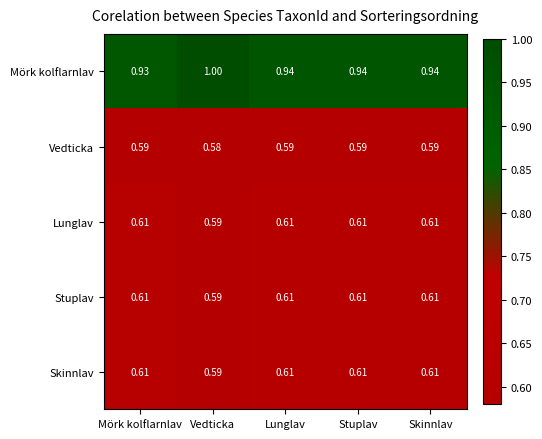

At which category does the chart reach its minimum across all series?

Vedticka